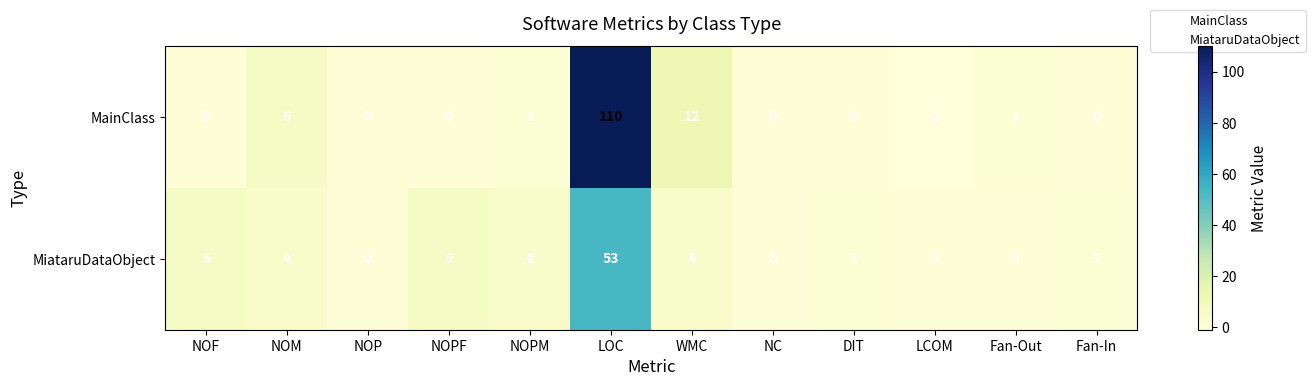

What is the total value across all series at DIT?

1